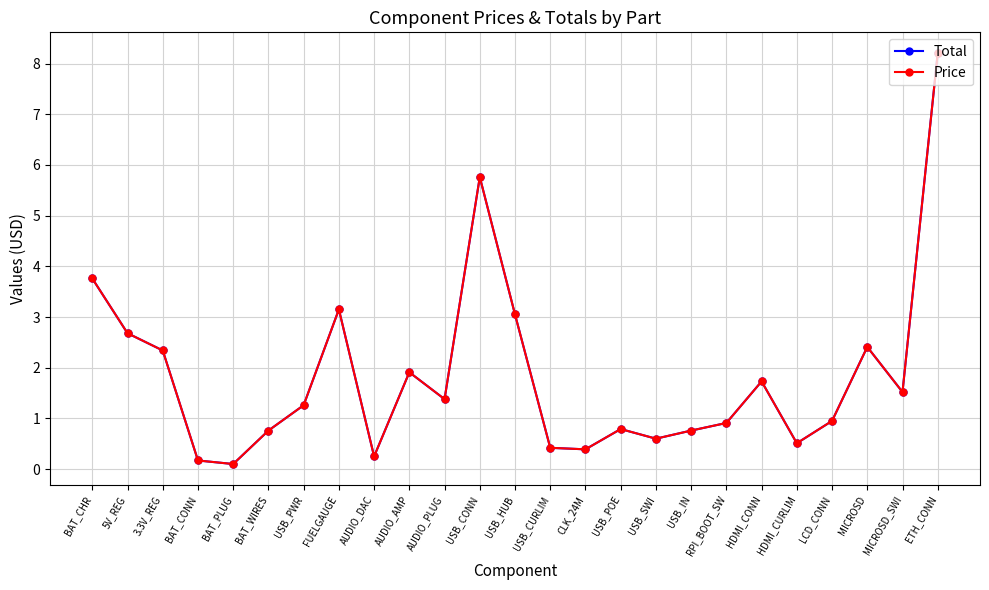

Is this an area chart (filled region under the line)?

No